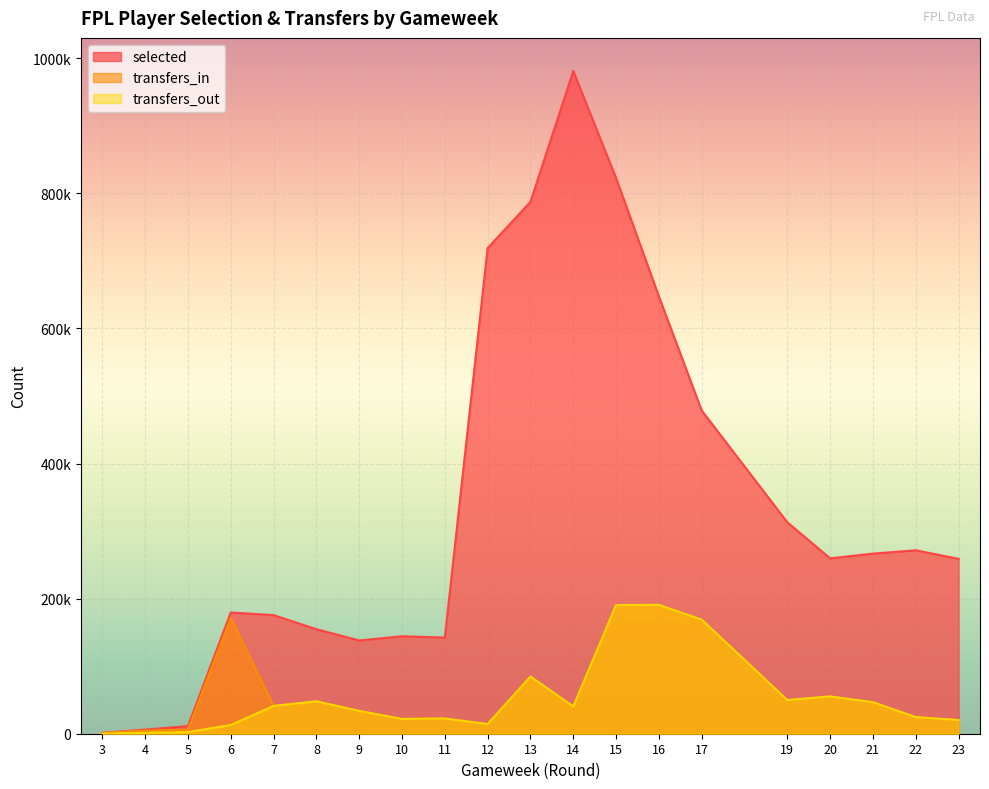

Which has a higher value, 21 or 5?

21